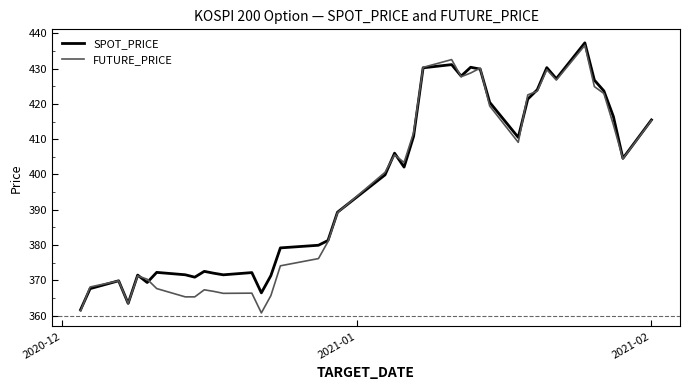

What is the minimum value for FUTURE_PRICE?

360.8